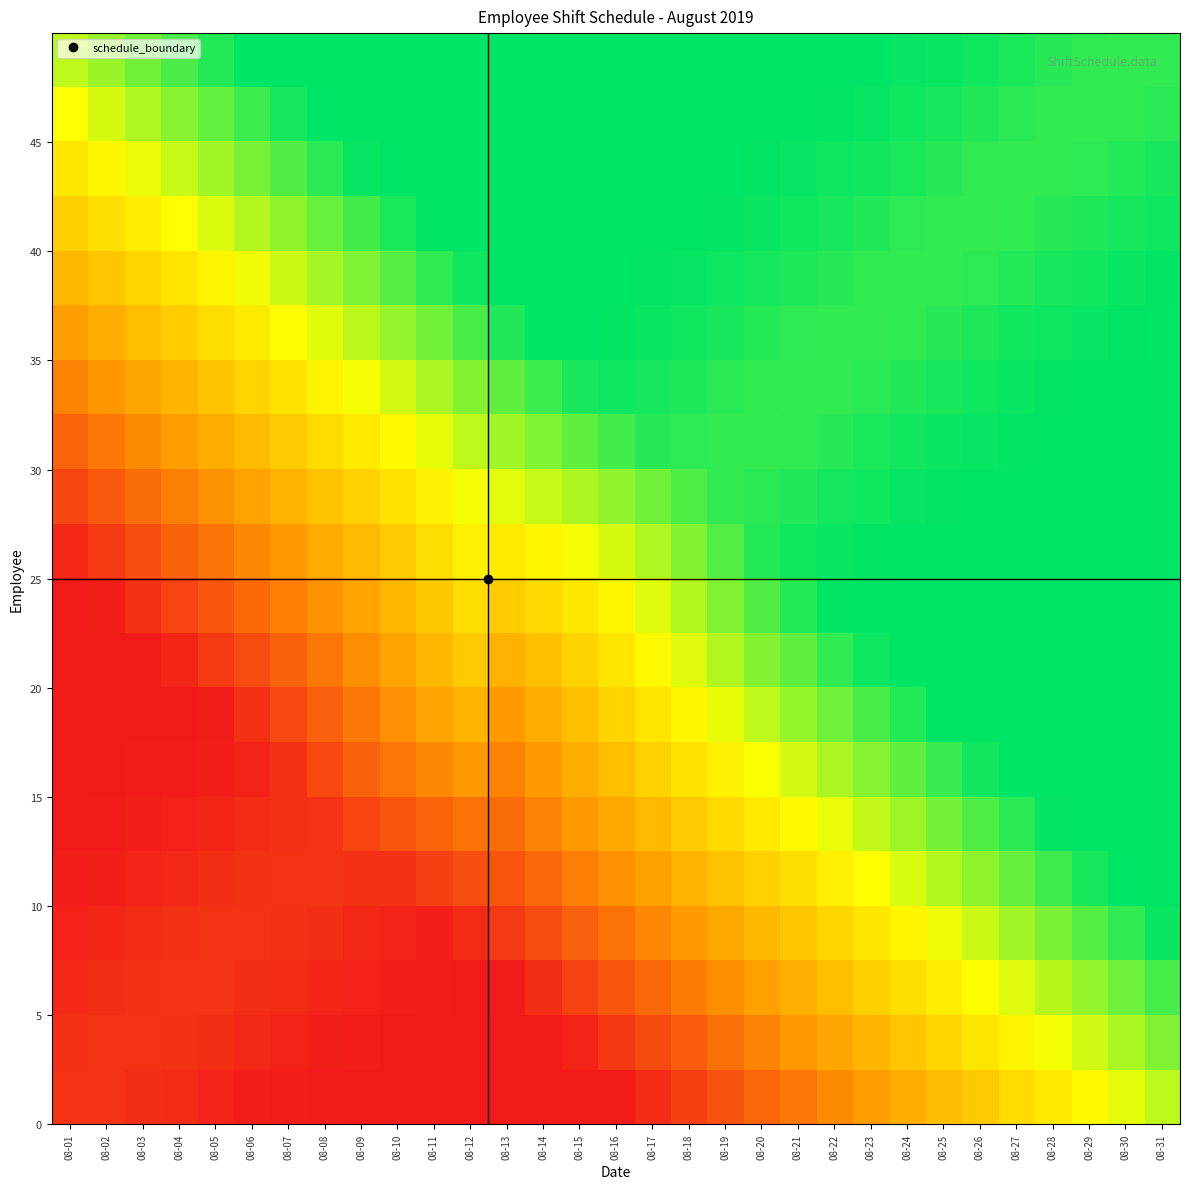

At which category does the chart reach its minimum across all series?

08-13